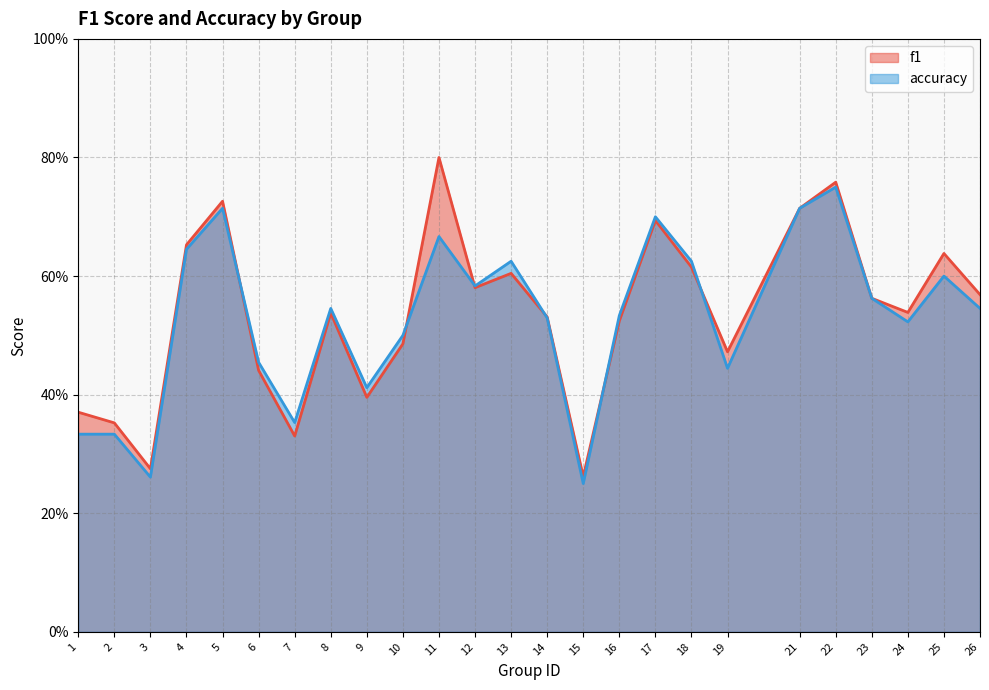

What is the value of the f1 point at the 6th from the left?

0.4